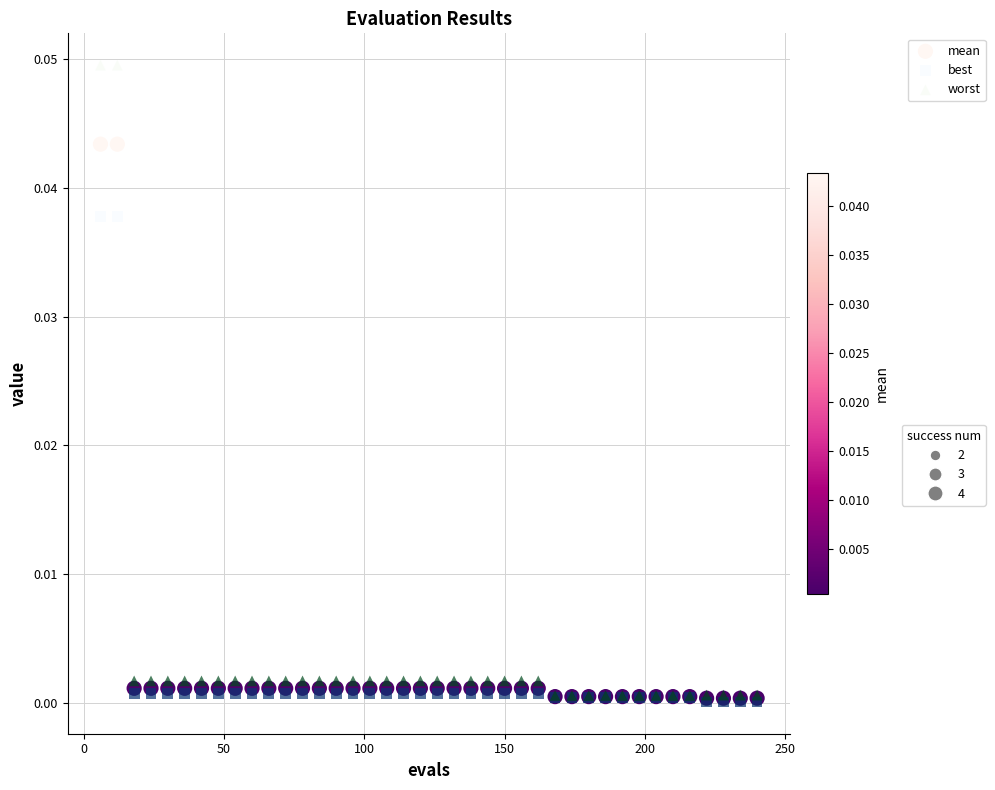

Which series contains the highest Y value?

worst